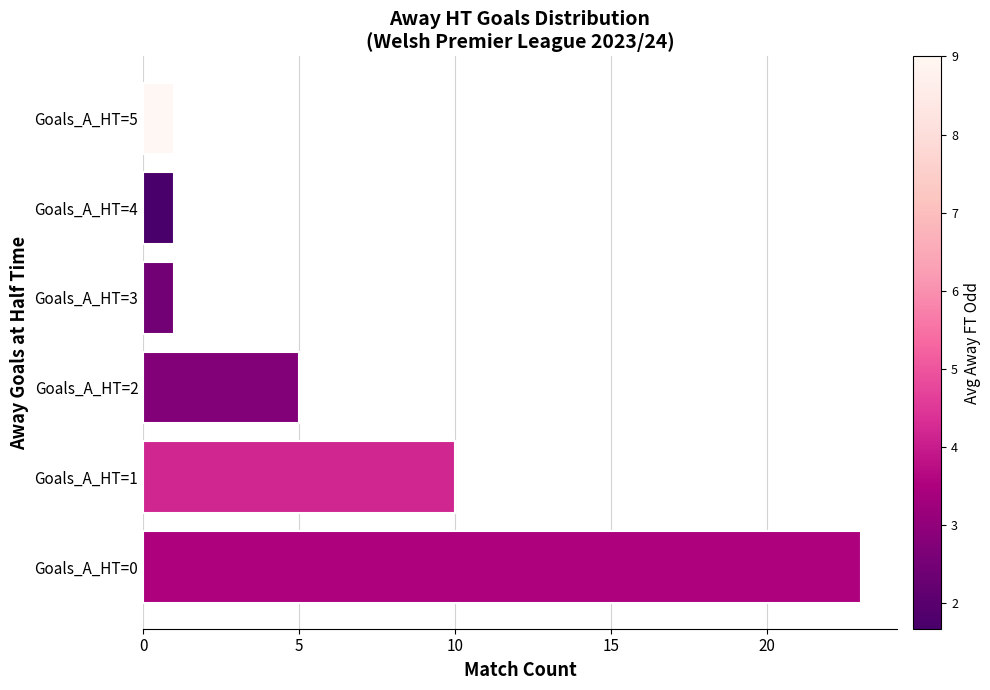

At which label is the value closest to 12?

Goals_A_HT=1